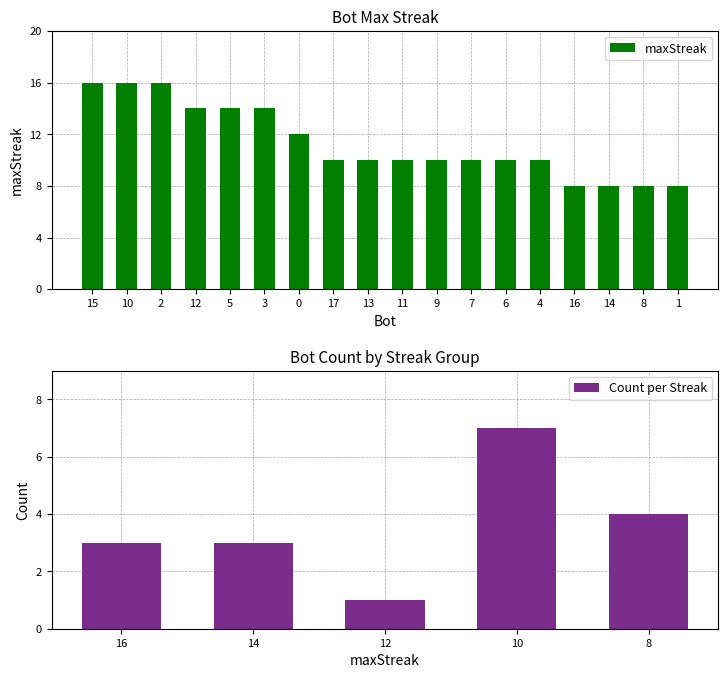

What is the sum of the values at 16 and 5?

22